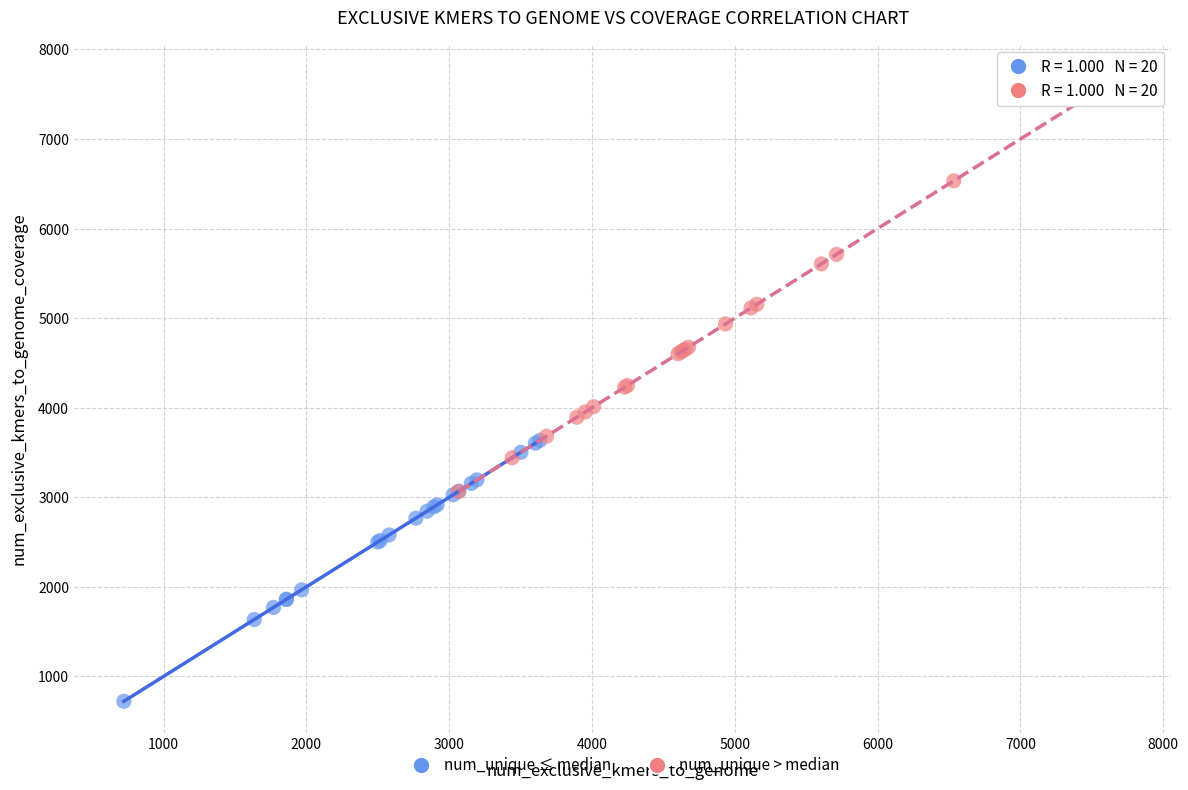

Which series has the widest spread of Y values?

num_unique > median